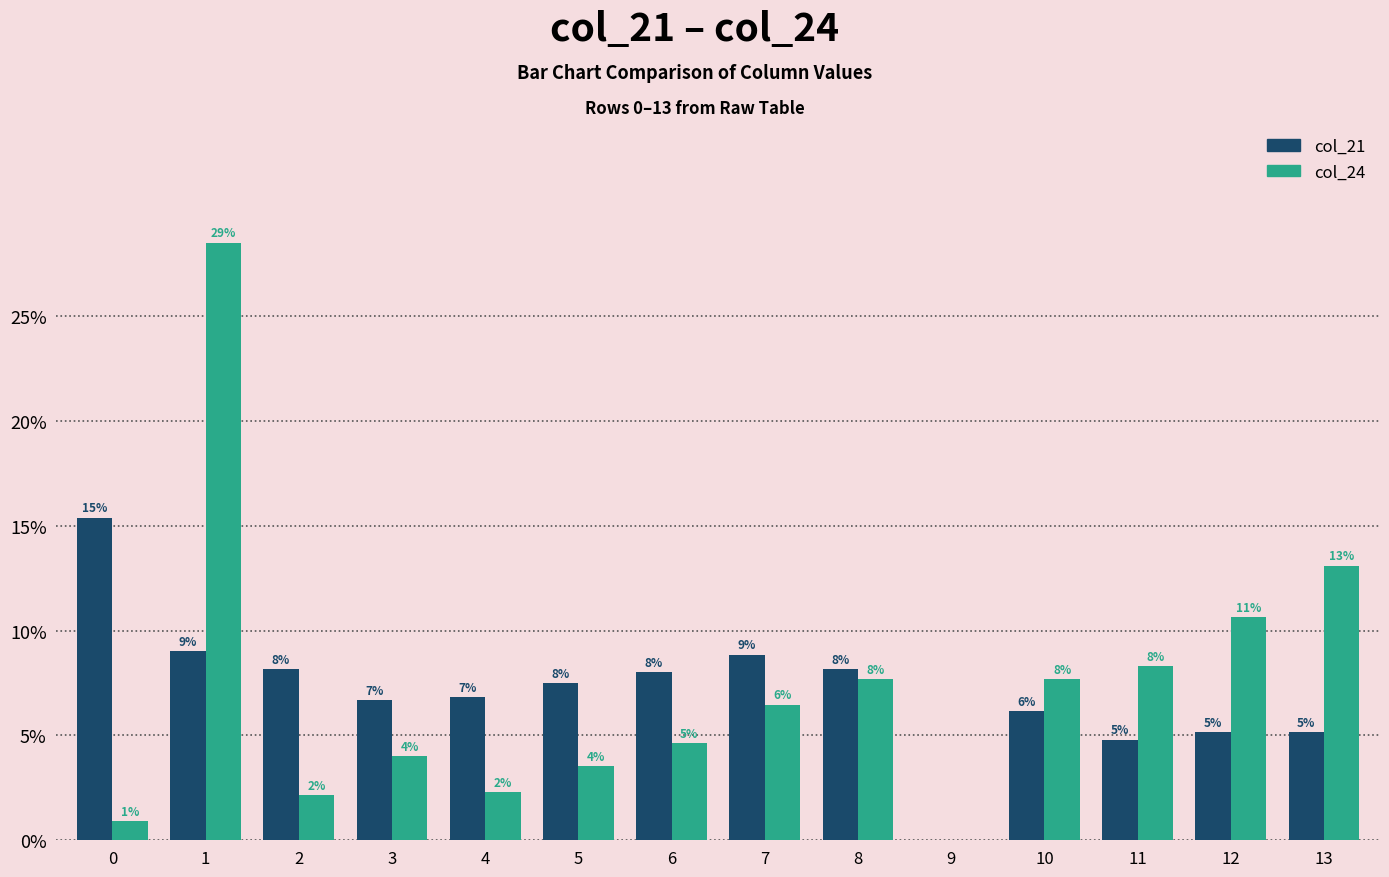

At which label is col_24 closest to 14?

13